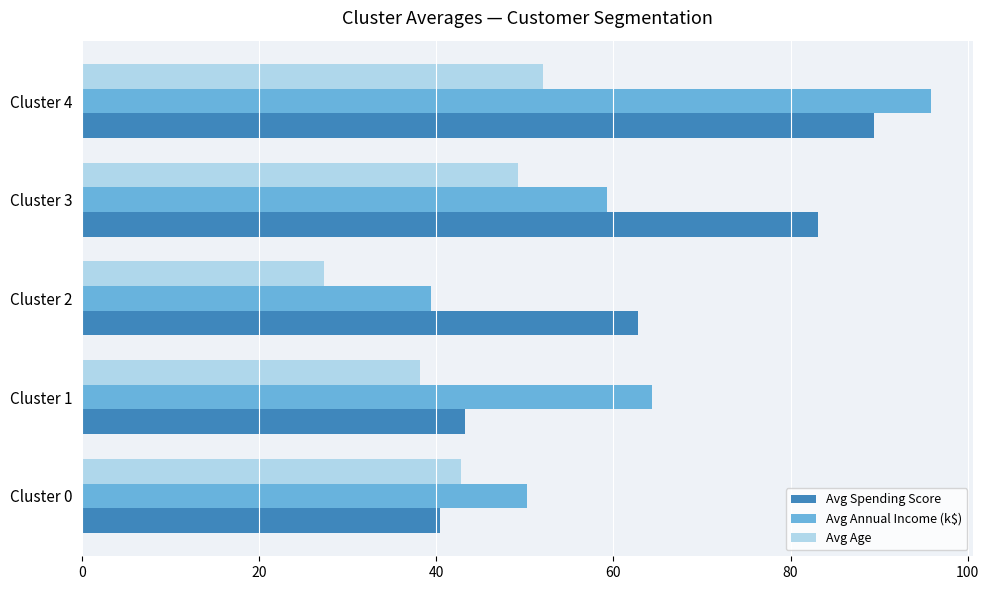

What is the difference between the second highest and minimum values in the Avg Spending Score series?

42.7